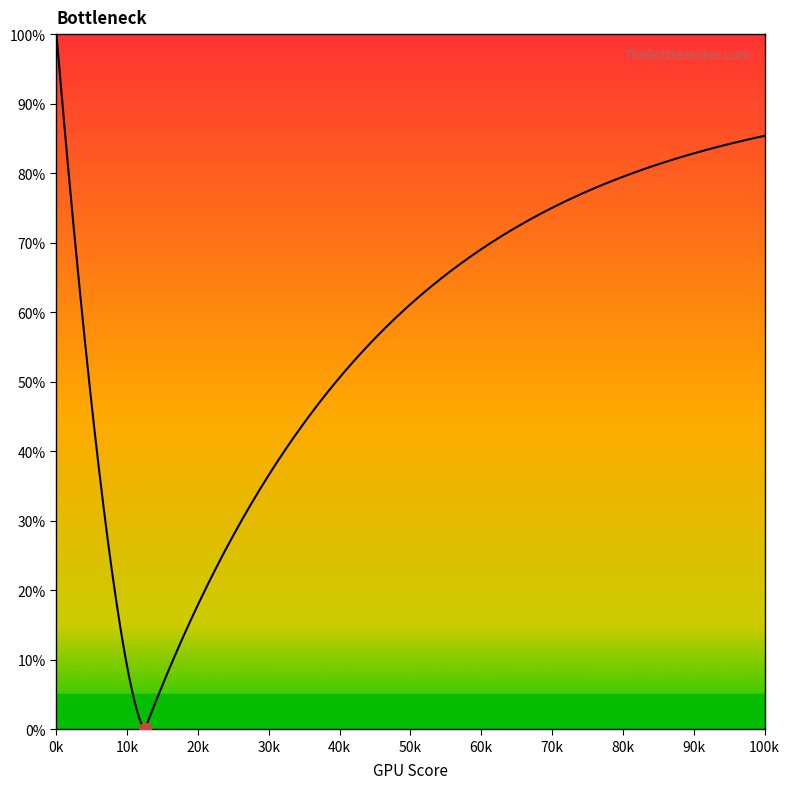

What is the change in value from 5 to 9?

+11